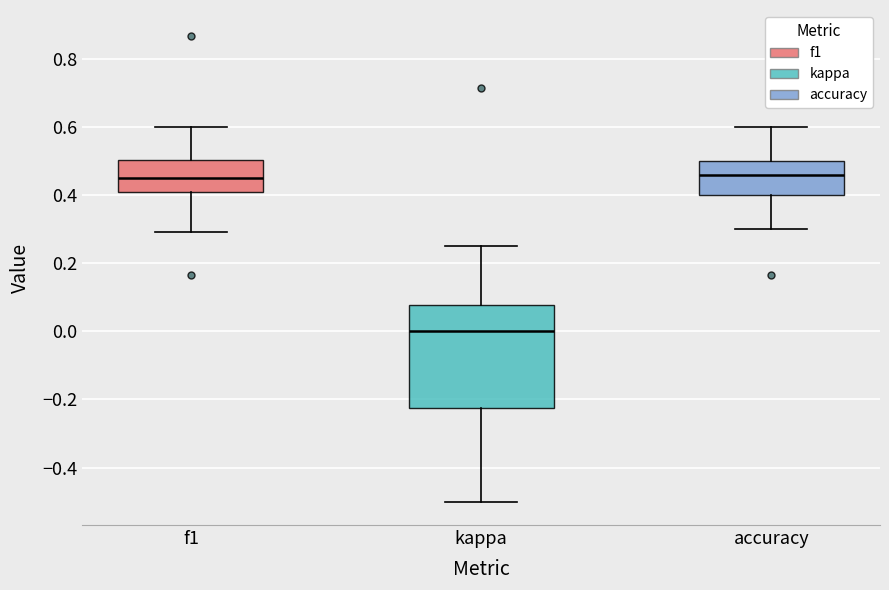

Reading left to right, transcribe this box plot: for each box, give where its median line is, the range the box spans, and where its two whiskers end, as read against the y-axis. The values are not printed on the chart, so give them approximately, as read against the axis.

f1: median 0.46, box 0.40 to 0.50, whiskers 0.30 to 0.60
kappa: median 0.00, box -0.22 to 0.08, whiskers -0.50 to 0.26
accuracy: median 0.46, box 0.40 to 0.50, whiskers 0.30 to 0.60